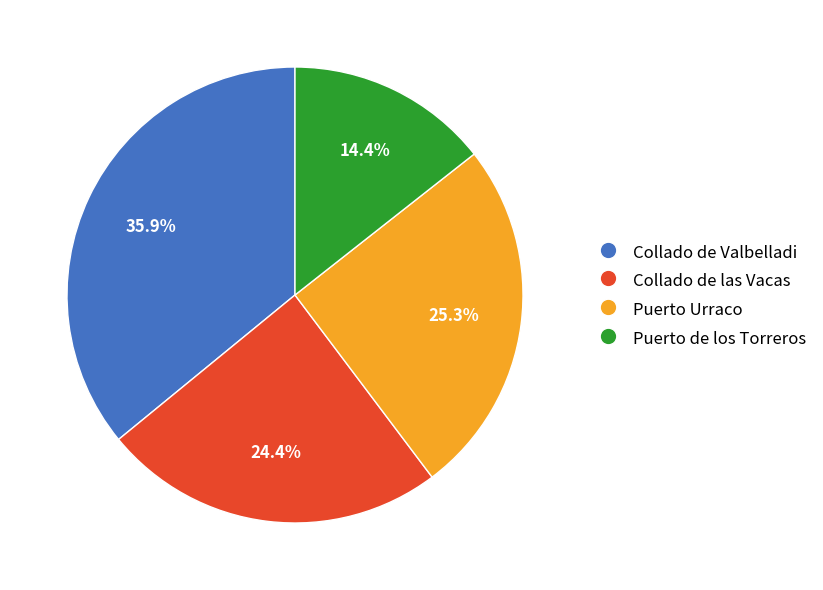

True or false: Puerto Urraco accounts for 25% of the total.

True